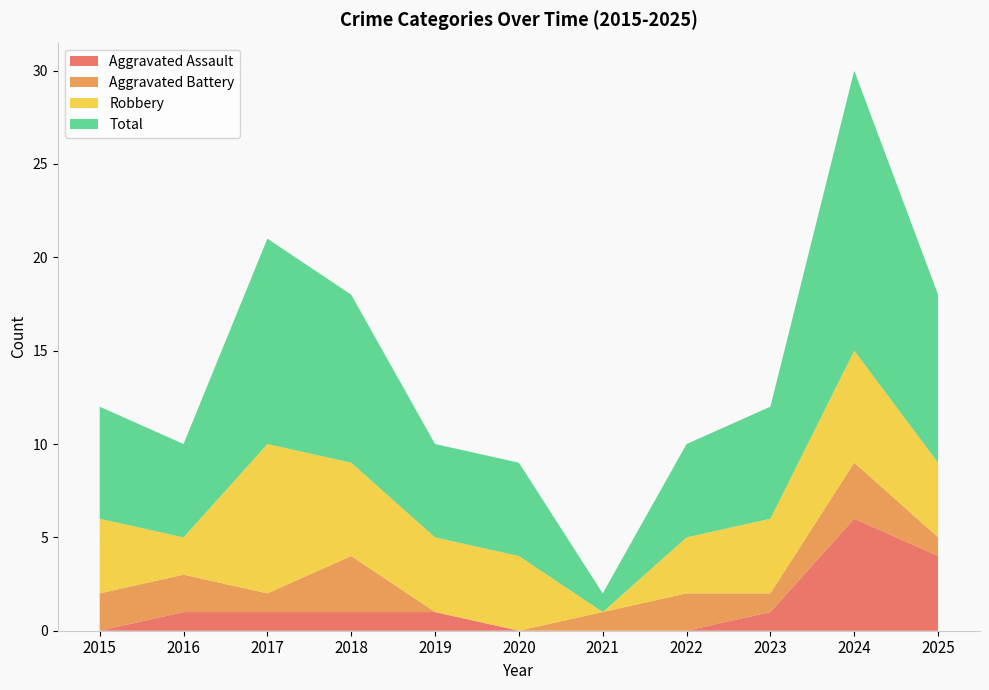

Reading left to right, transcribe all the data shown in this chart.

Aggravated Assault: 2015=0	2016=1	2017=1	2018=1	2019=1	2020=0	2021=0	2022=0	2023=1	2024=6	2025=4
Aggravated Battery: 2015=2	2016=2	2017=1	2018=3	2019=0	2020=0	2021=1	2022=2	2023=1	2024=3	2025=1
Robbery: 2015=4	2016=2	2017=8	2018=5	2019=4	2020=4	2021=0	2022=3	2023=4	2024=6	2025=4
Total: 2015=6	2016=5	2017=11	2018=9	2019=5	2020=5	2021=1	2022=5	2023=6	2024=15	2025=9